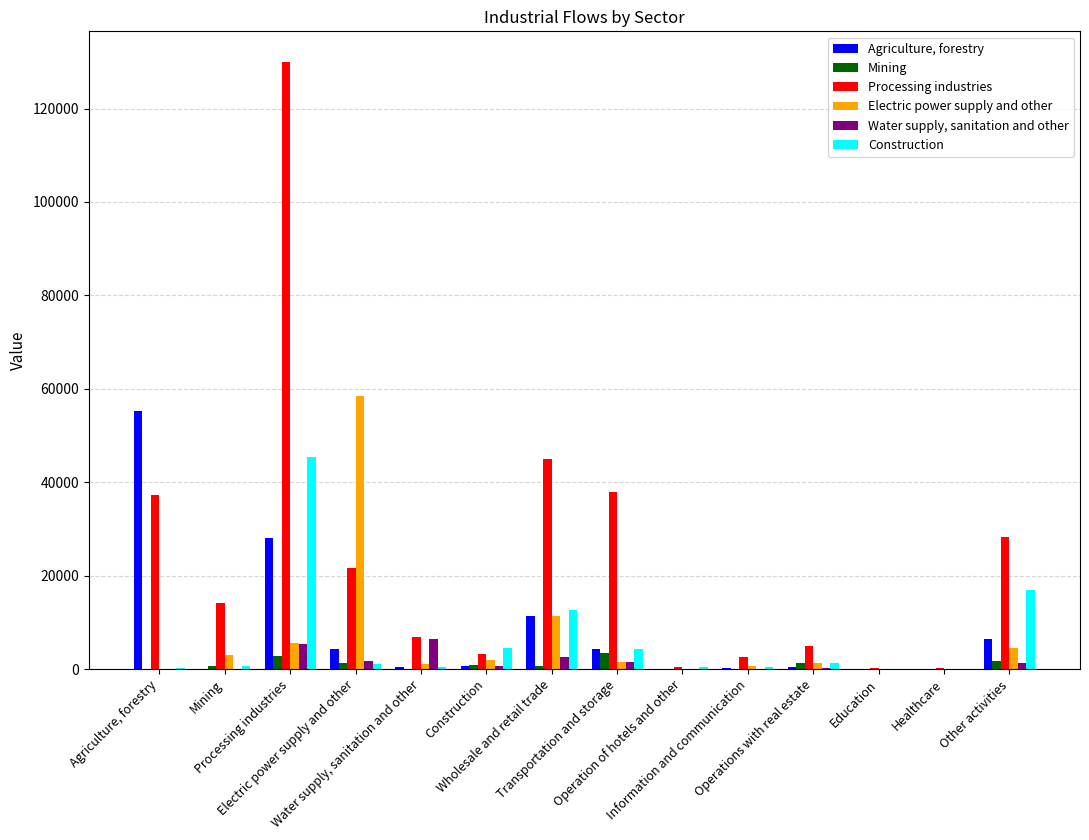

What is the greatest value displayed?

130021.2